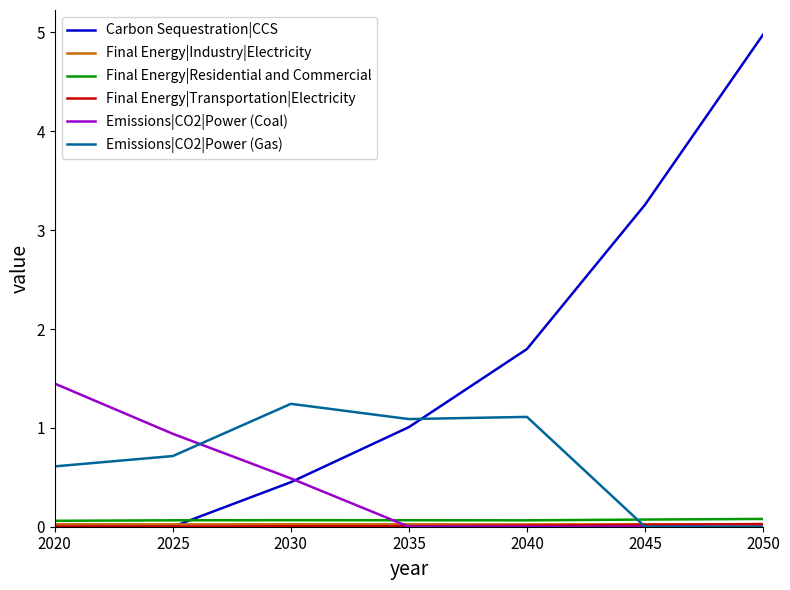

Is it true that Carbon Sequestration|CCS equals 9.0 at 2050?

False